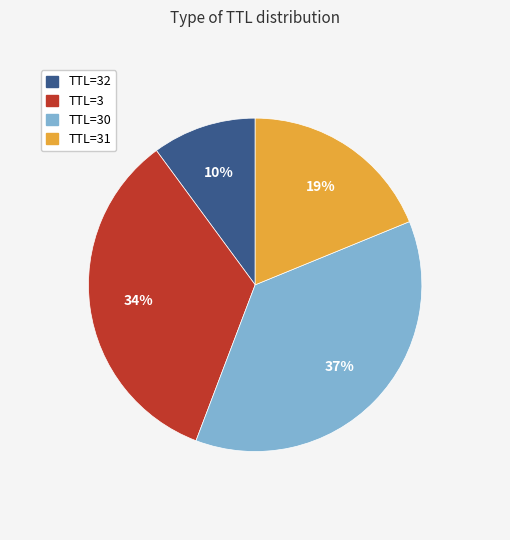

To the nearest percent, what is the average slice percentage?

25%